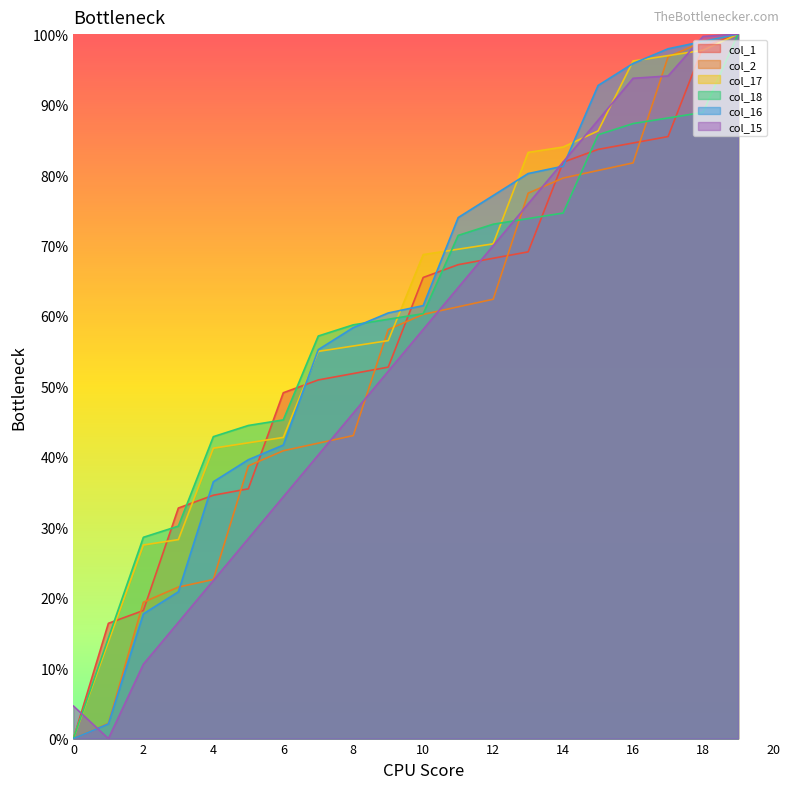

Between which two adjacent categories do col_16 and col_1 first intersect?

3 and 4